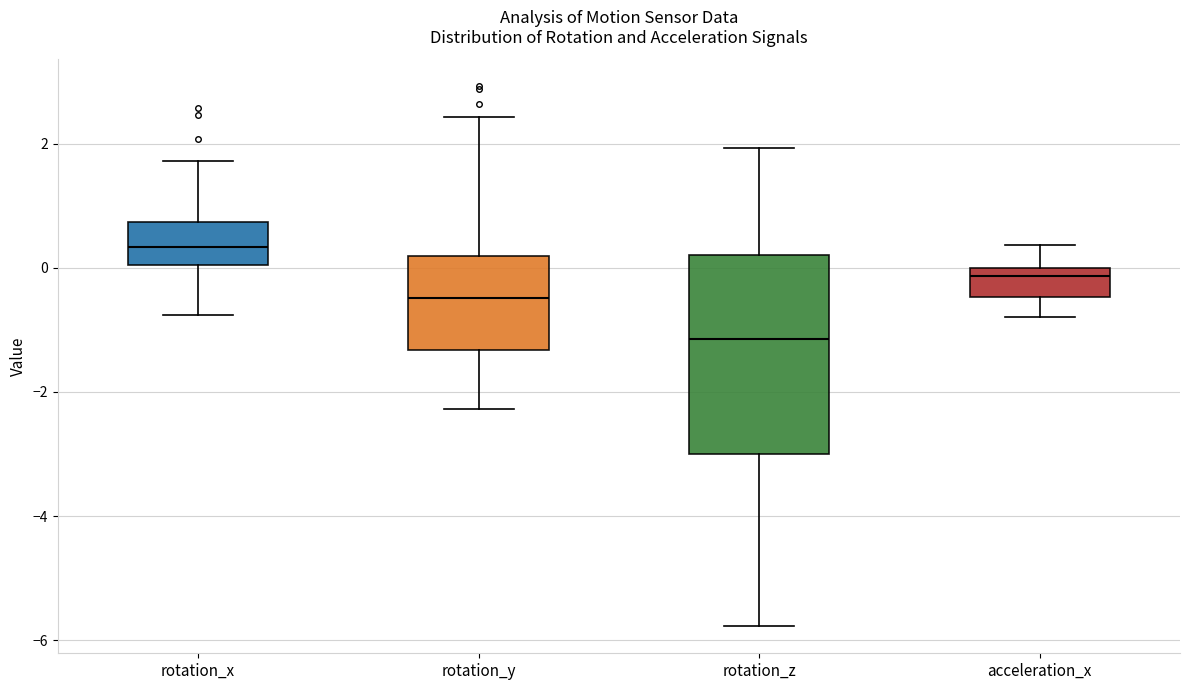

Comparing the boxes themselves (not the whiskers), which one is the tallest?

rotation_z